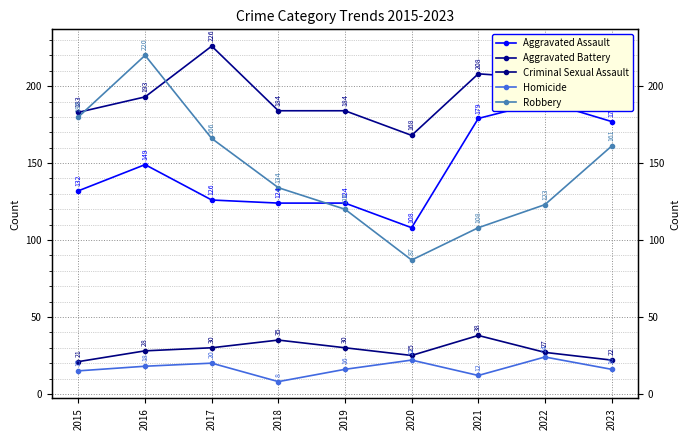

Which category has the lowest value in the Robbery series?

2020